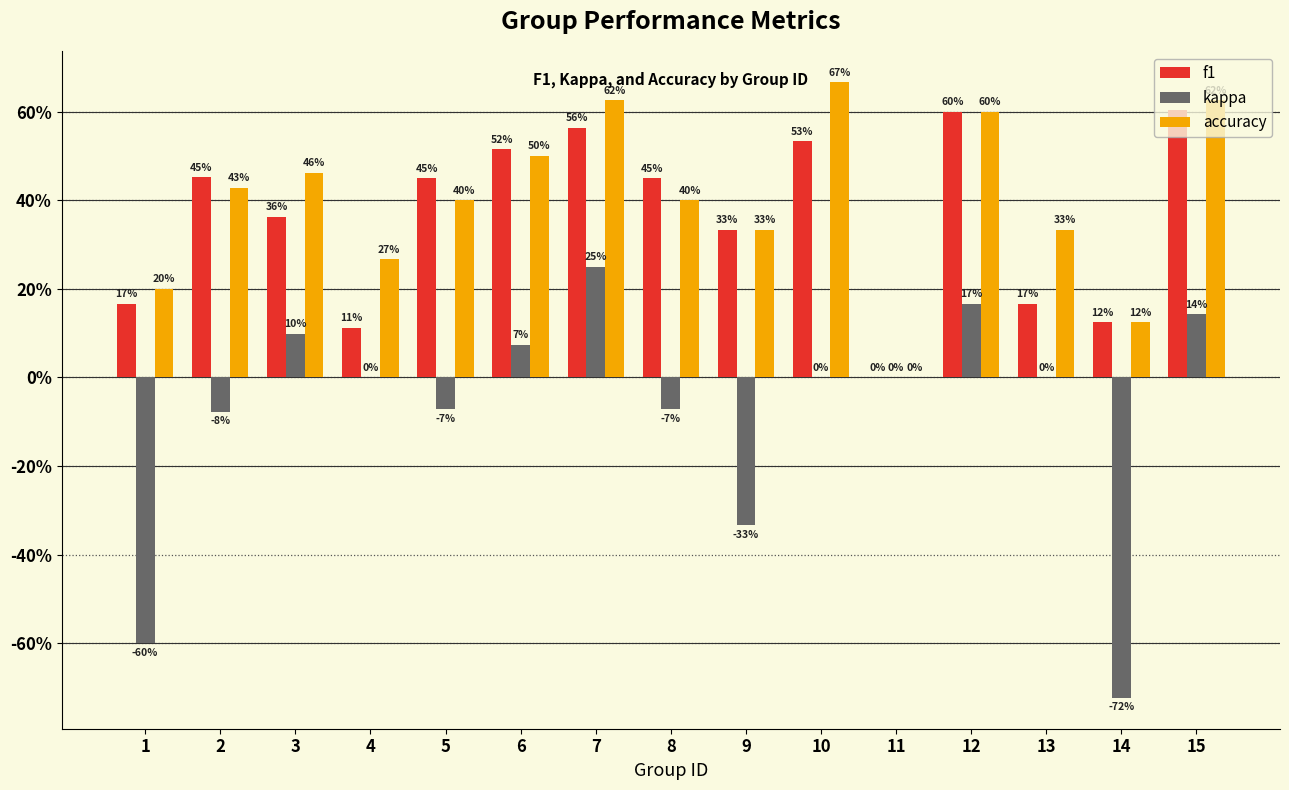

True or false: f1 has a value of 0.5 at 5.

True